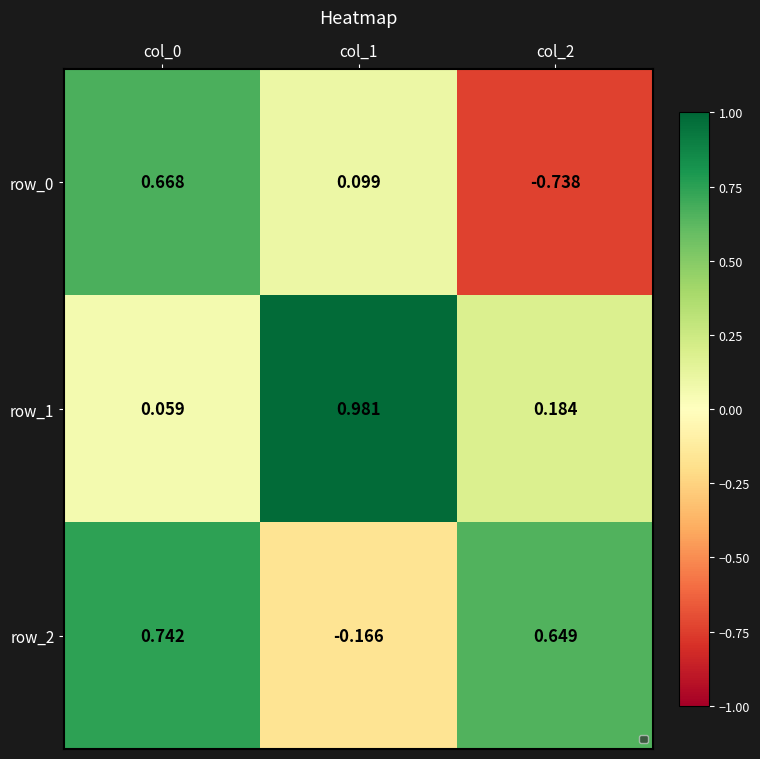

Where does the row_0 series first go above 0?

col_0